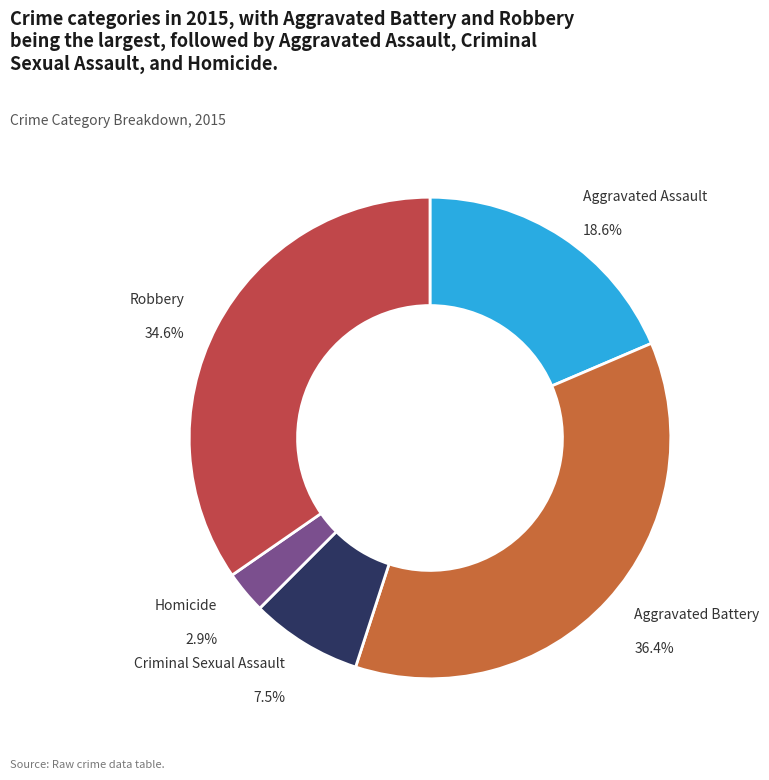

True or false: Aggravated Battery accounts for 36% of the total.

True